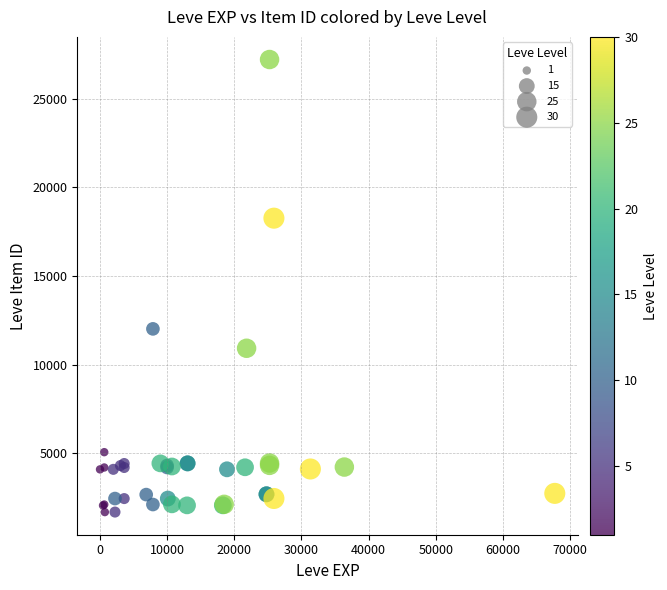

What Y value in the scatter plot is closest to 14448?

12018